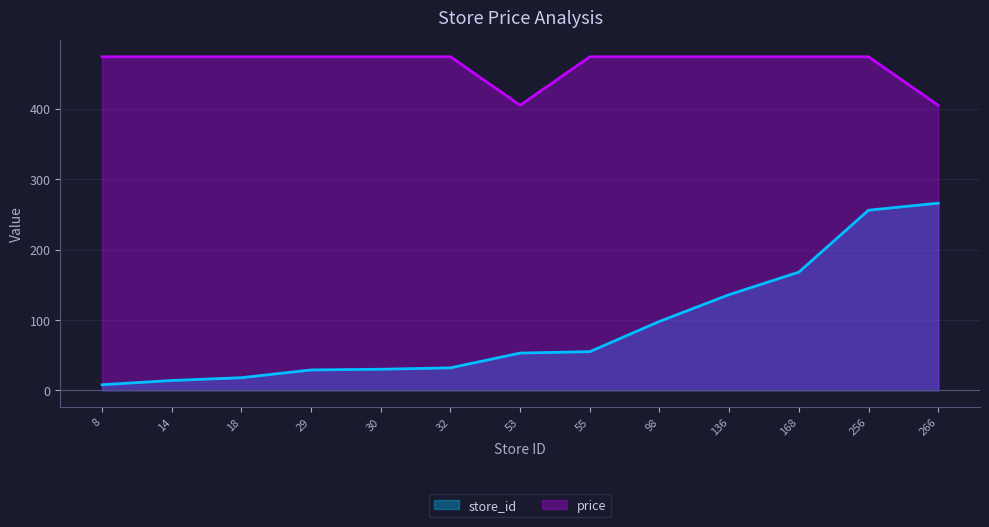

At which category is the sum across all series the highest?

256